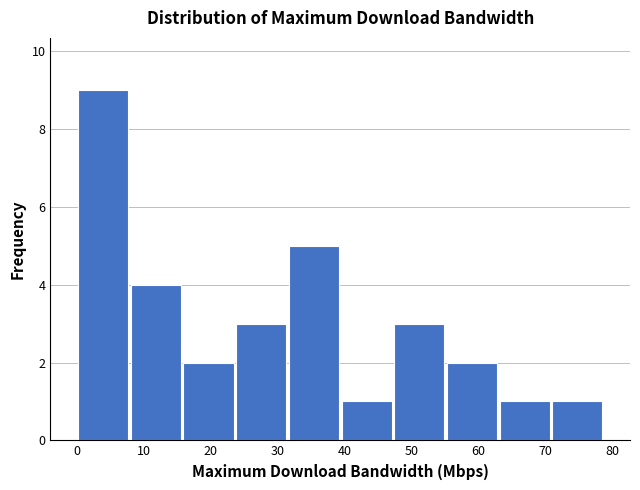

Reading left to right, list every bar in this chart as the range it spans on the x-axis followed by its height. Neither the bar edges nor the heights are printed on the chart, so give them approximately, as read against the axes.

0 to 8: 9
8 to 16: 4
16 to 24: 2
24 to 31: 3
31 to 39: 5
39 to 47: 1
47 to 55: 3
55 to 63: 2
63 to 71: 1
71 to 79: 1